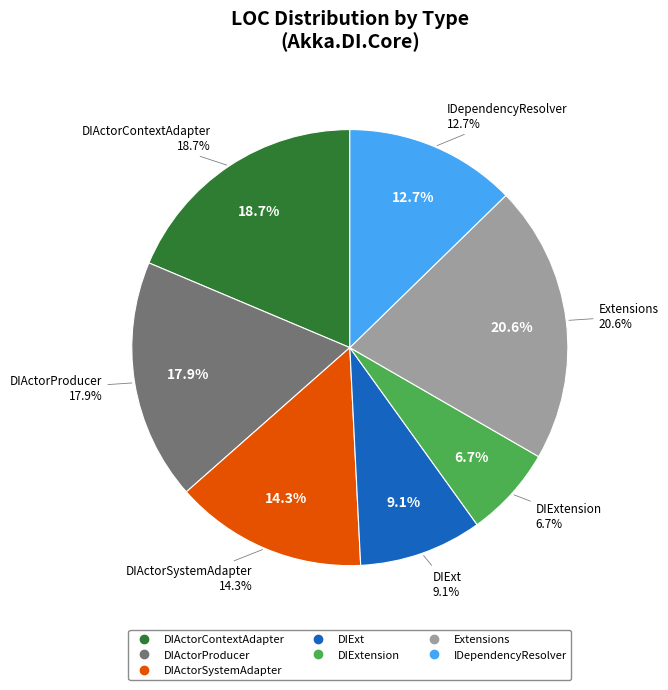

Which has a higher value, DIActorContextAdapter or DIActorProducer?

DIActorContextAdapter